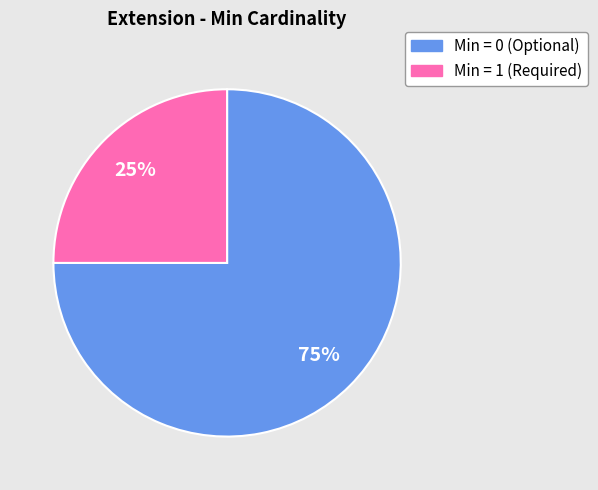

To the nearest percent, what is the difference between the largest and smallest slice percentages?

50%